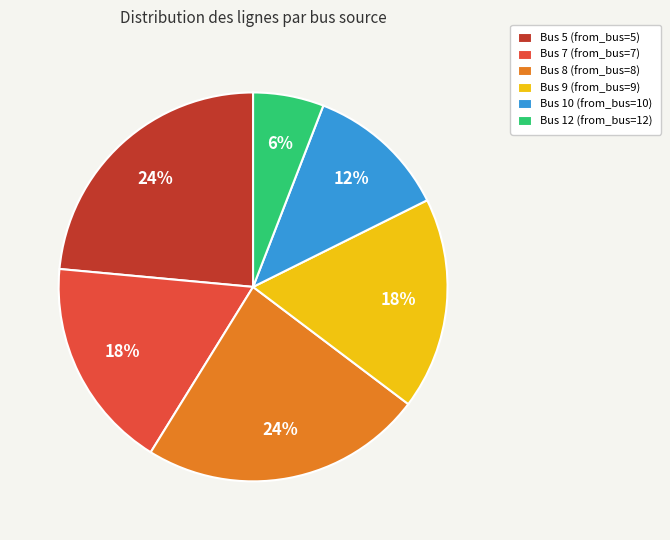

What is the ratio of the value at Bus 9 (from_bus=9) to the value at Bus 10 (from_bus=10)?

1.5